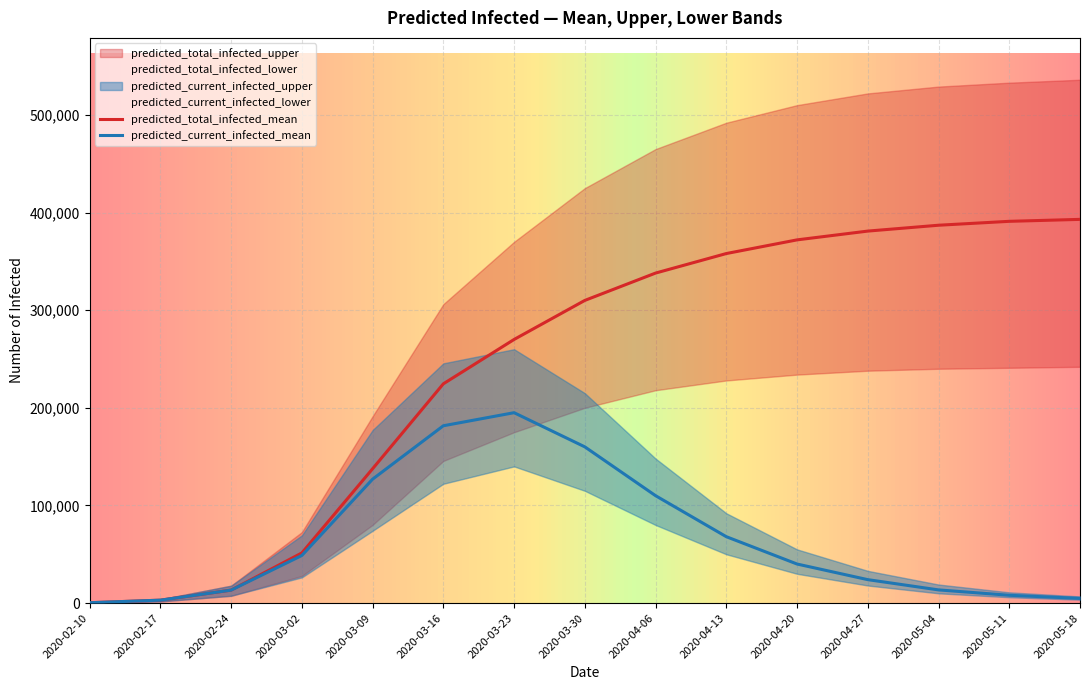

What is the smallest value displayed?

210